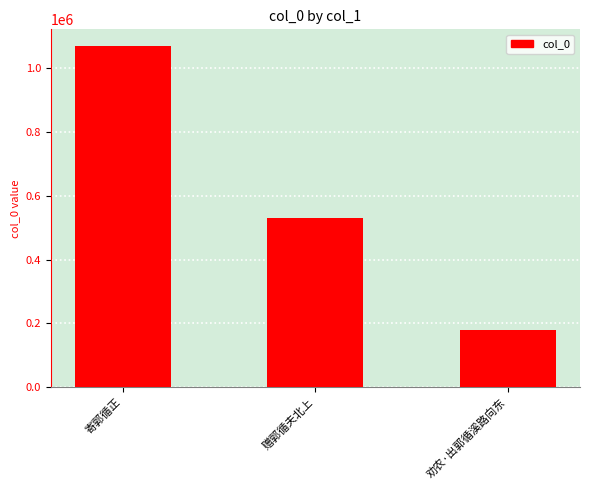

The chart shows a value of 795118 at 赠郭循夫北上. True or false?

False